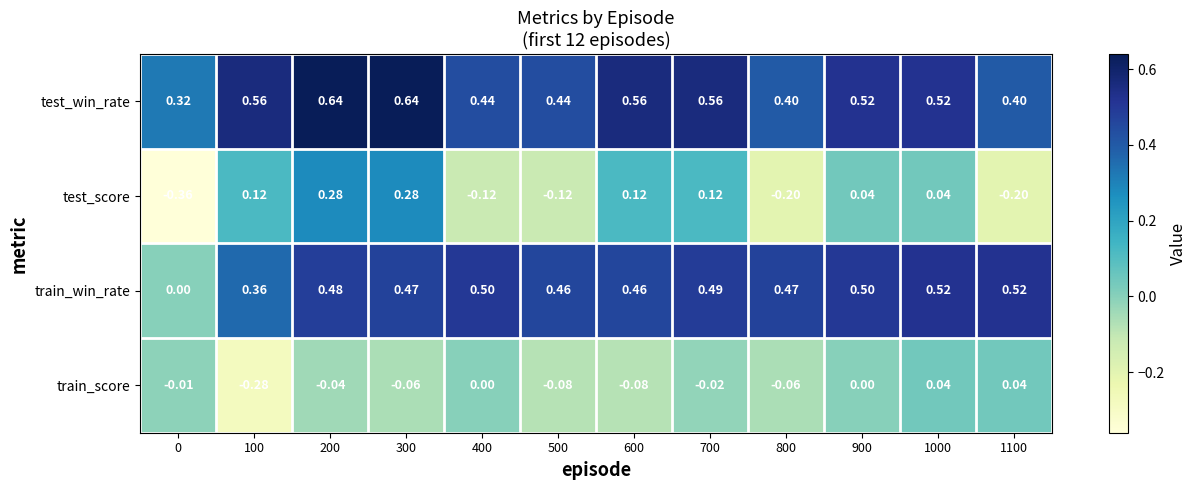

Which series has the widest spread of values?

test_score